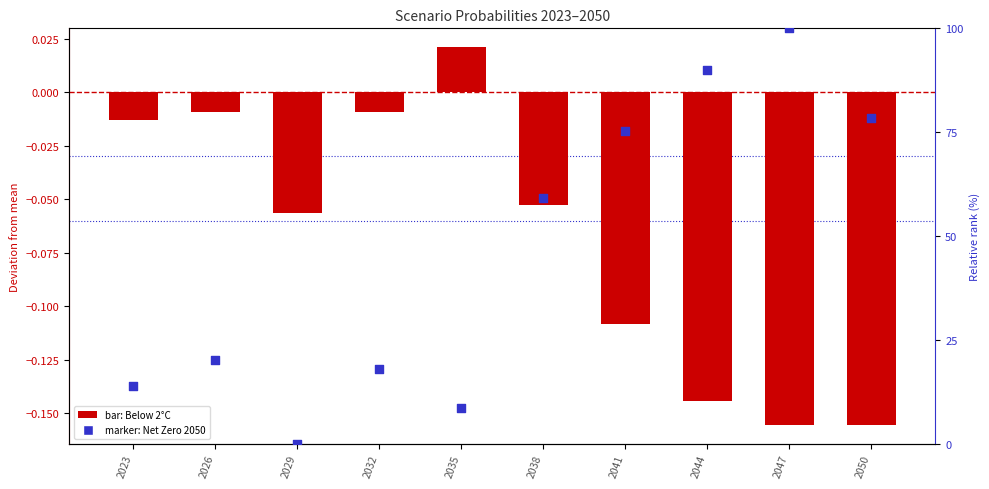

Which series has the largest total across all categories?

Net Zero 2050